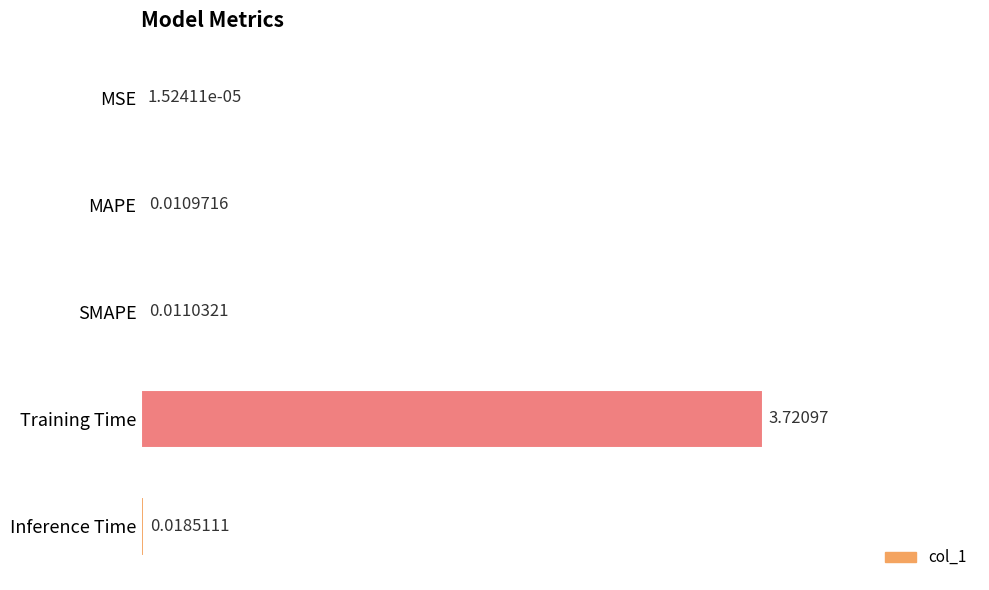

Which label corresponds to the largest value in the chart?

Training Time